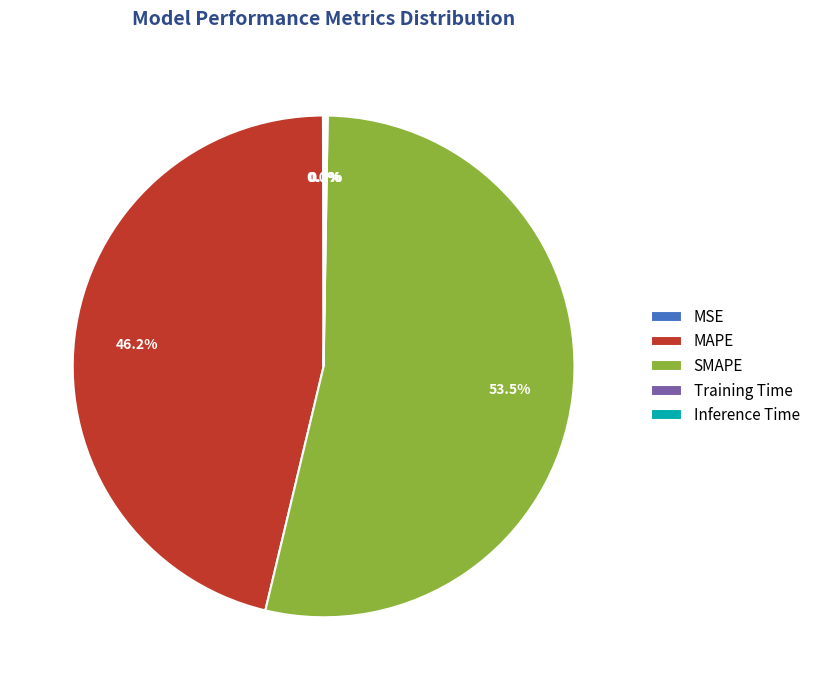

To the nearest percent, what is the average slice percentage?

20%